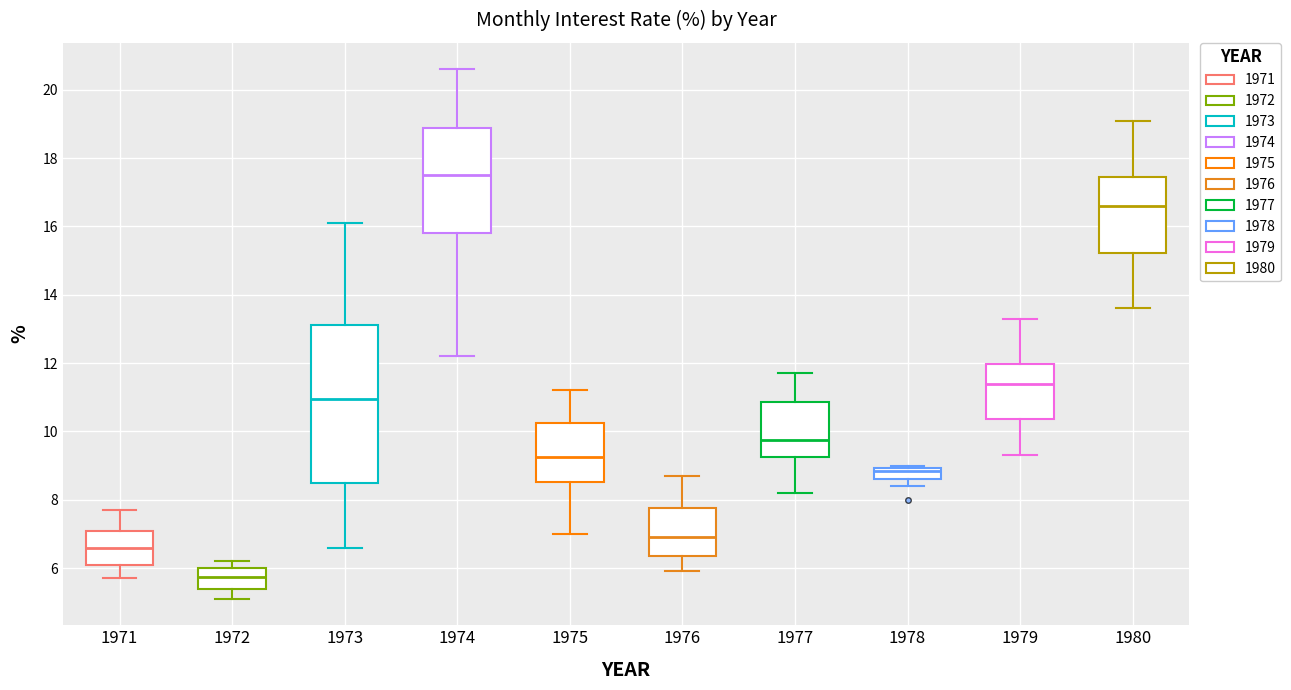

Comparing the boxes themselves (not the whiskers), which one is the tallest?

1973